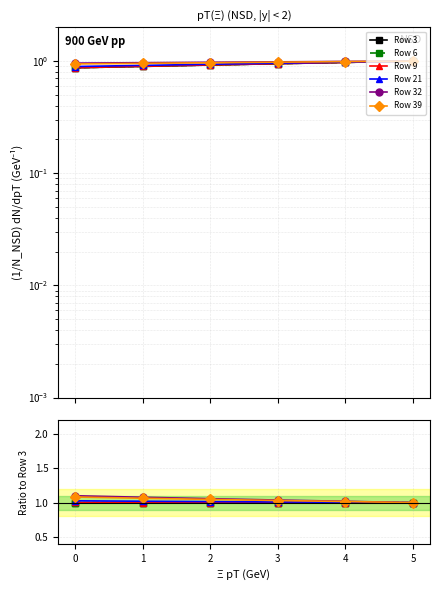

True or false: Row 9 has more than 0 interior local peaks.

False